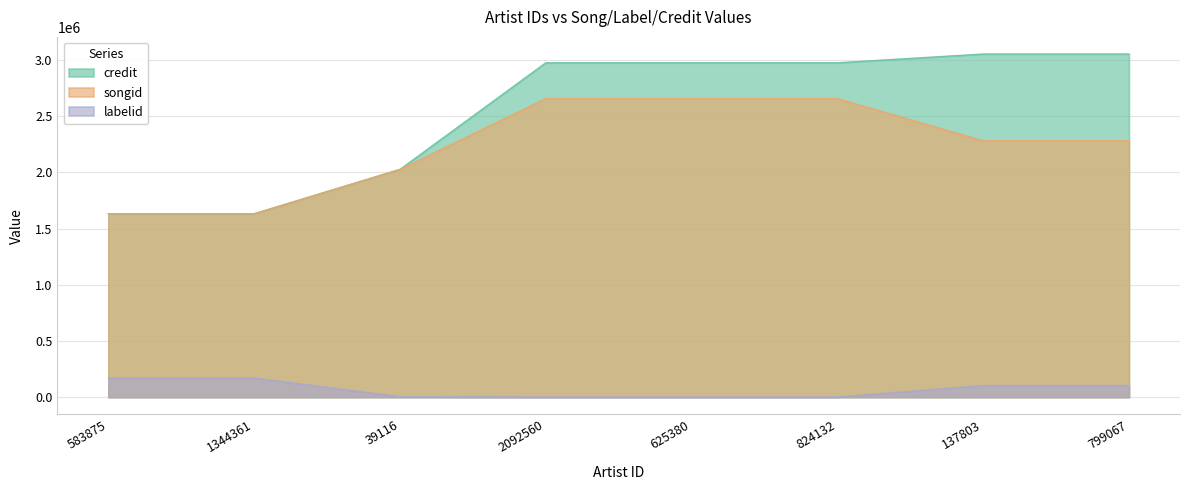

True or false: songid and credit cross at least once.

False